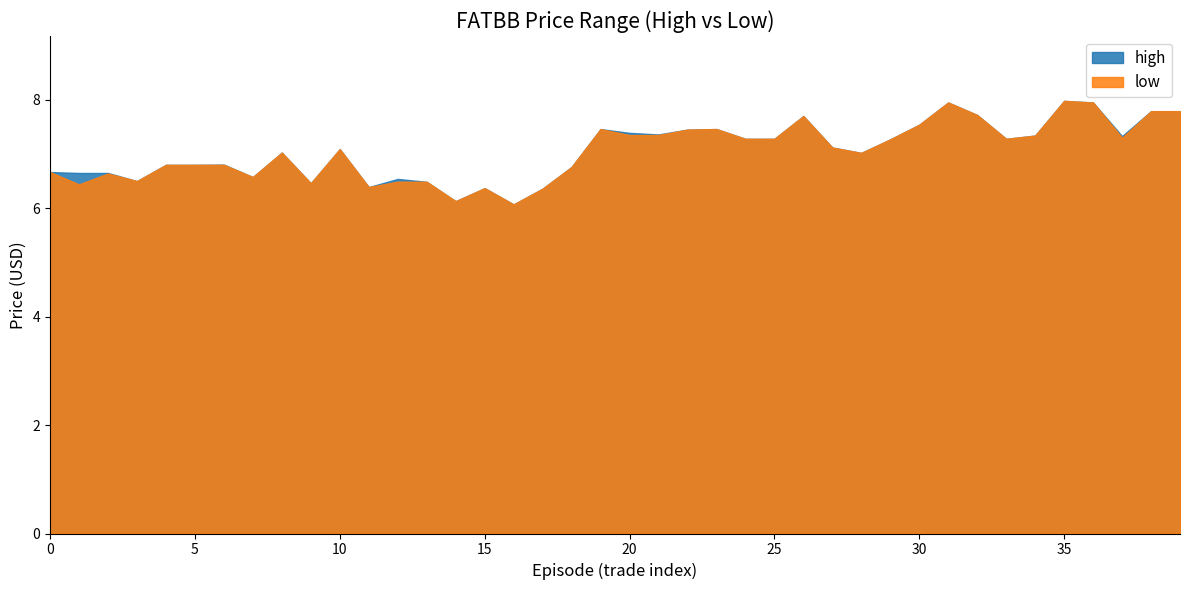

The low series shows 8.0 at 35. True or false?

True